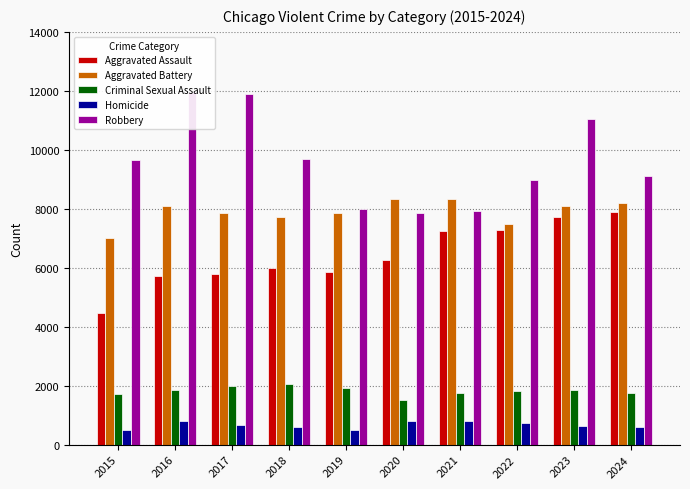

Reading left to right, list all the values displayed in this chart.

Aggravated Assault: 2015=4480	2016=5713	2017=5793	2018=6002	2019=5841	2020=6265	2021=7242	2022=7281	2023=7712	2024=7901
Aggravated Battery: 2015=7018	2016=8085	2017=7845	2018=7734	2019=7858	2020=8320	2021=8346	2022=7494	2023=8079	2024=8179
Criminal Sexual Assault: 2015=1708	2016=1869	2017=1992	2018=2049	2019=1928	2020=1501	2021=1754	2022=1834	2023=1864	2024=1762
Homicide: 2015=496	2016=786	2017=672	2018=588	2019=499	2020=787	2021=805	2022=727	2023=629	2024=587
Robbery: 2015=9638	2016=11960	2017=11881	2018=9681	2019=7995	2020=7855	2021=7920	2022=8965	2023=11053	2024=9124